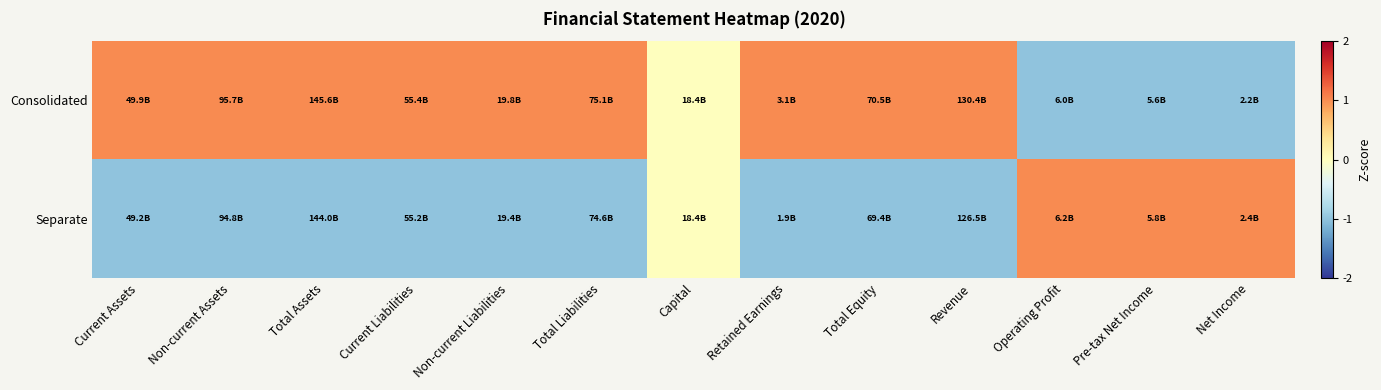

Which series has the widest spread of values?

Consolidated